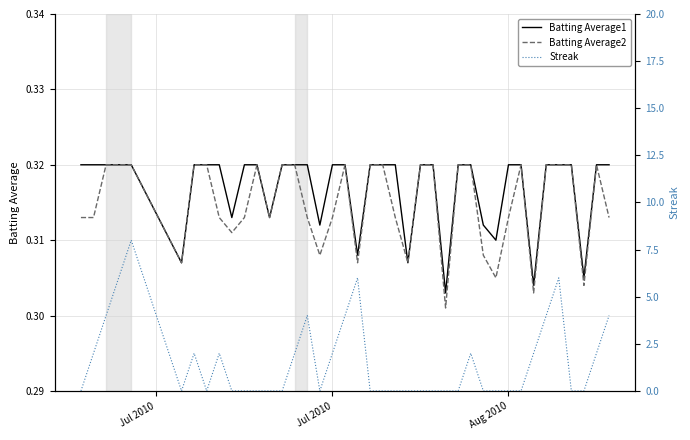

The value of Batting Average2 at Jul 2010 is 0.4. True or false?

False